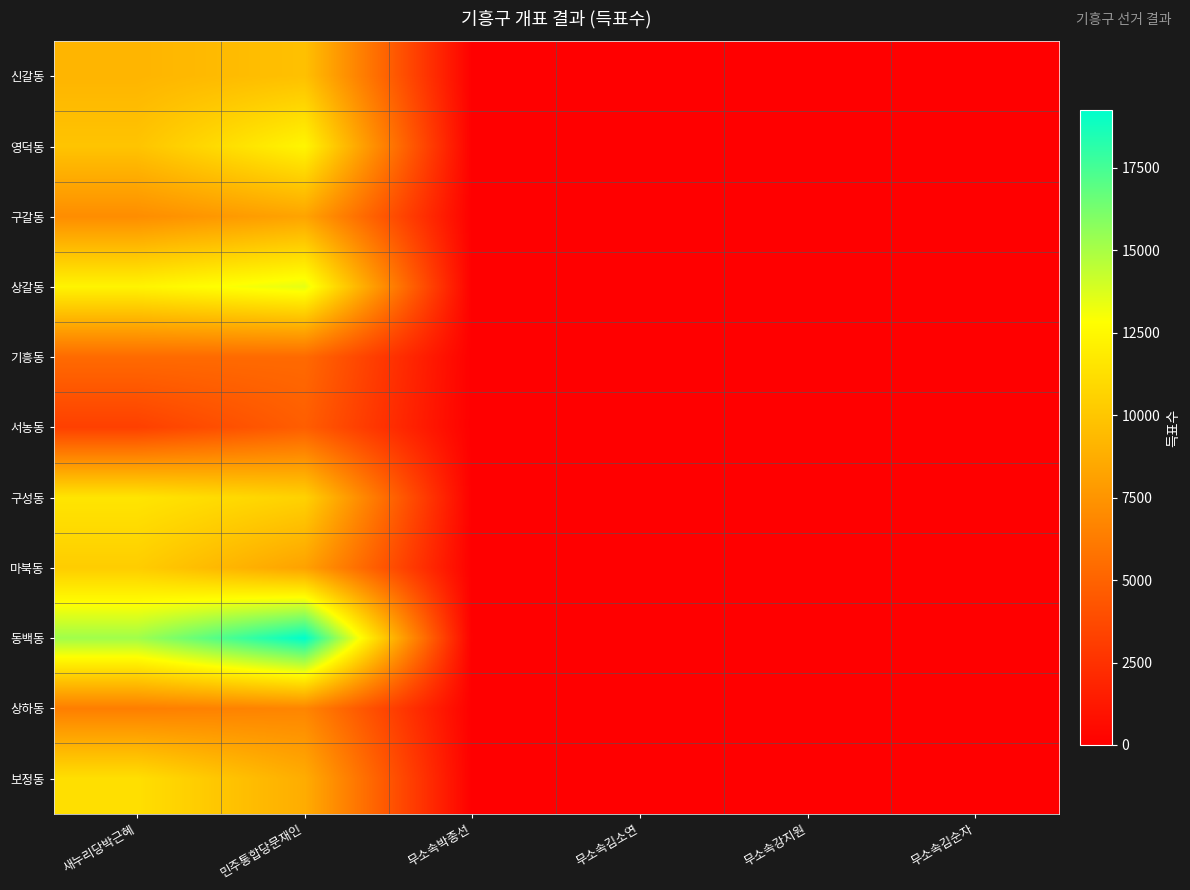

Between 무소속강지원 and 무소속김순자, which is larger?

무소속강지원